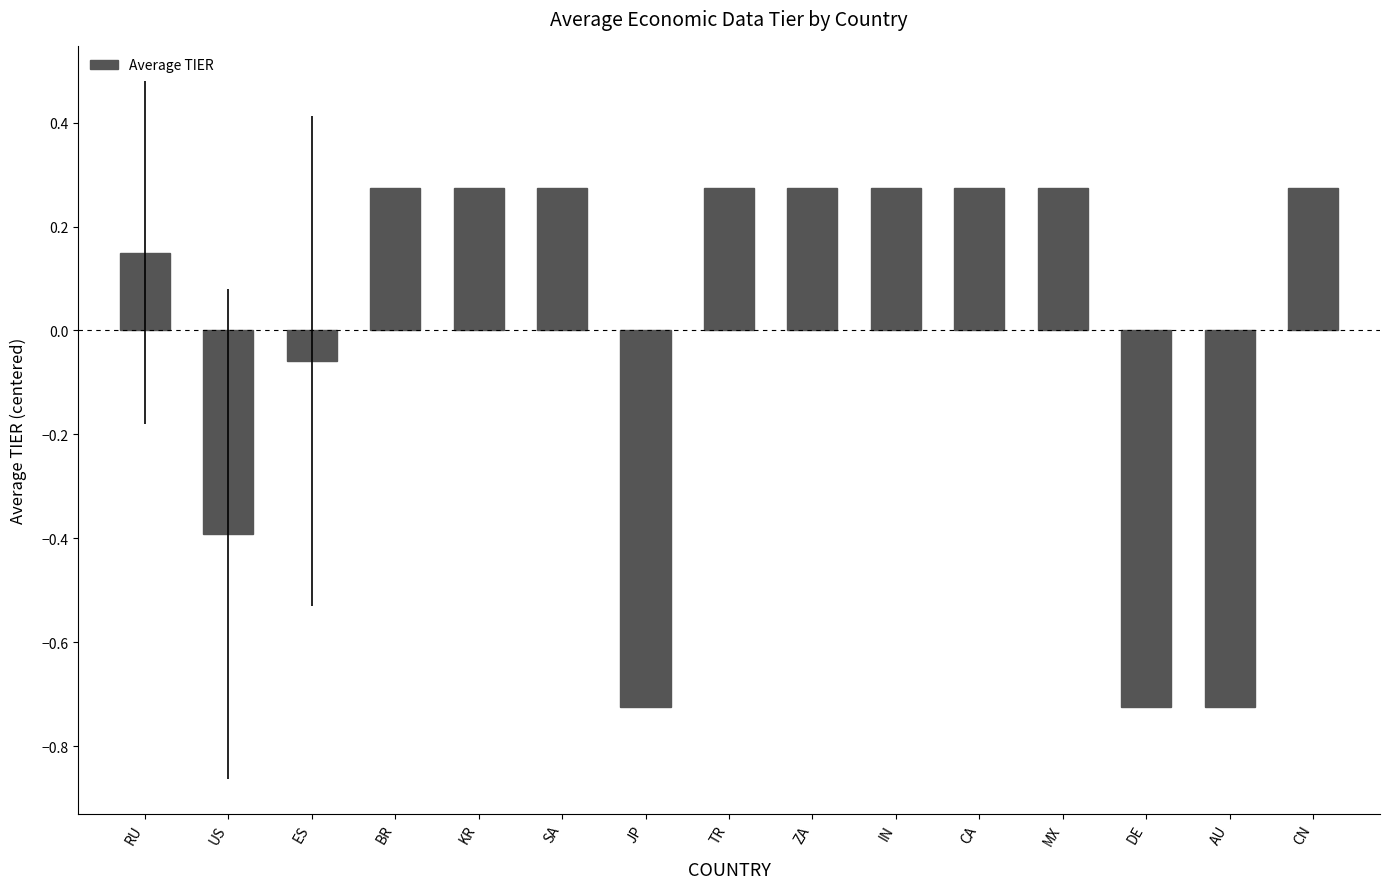

How many bars are there in total?

15